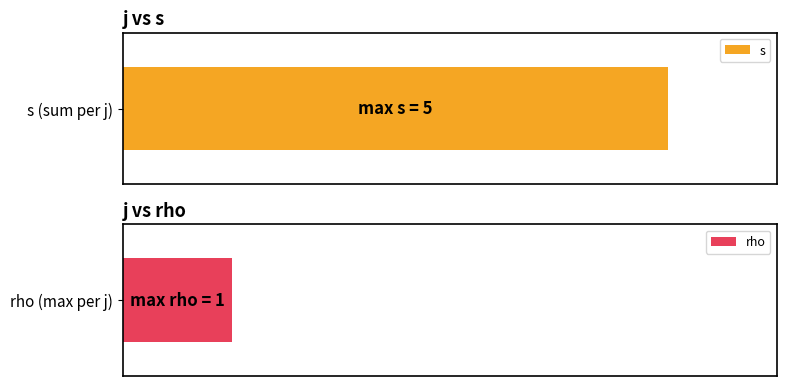

Which series has the largest range (max minus min)?

s